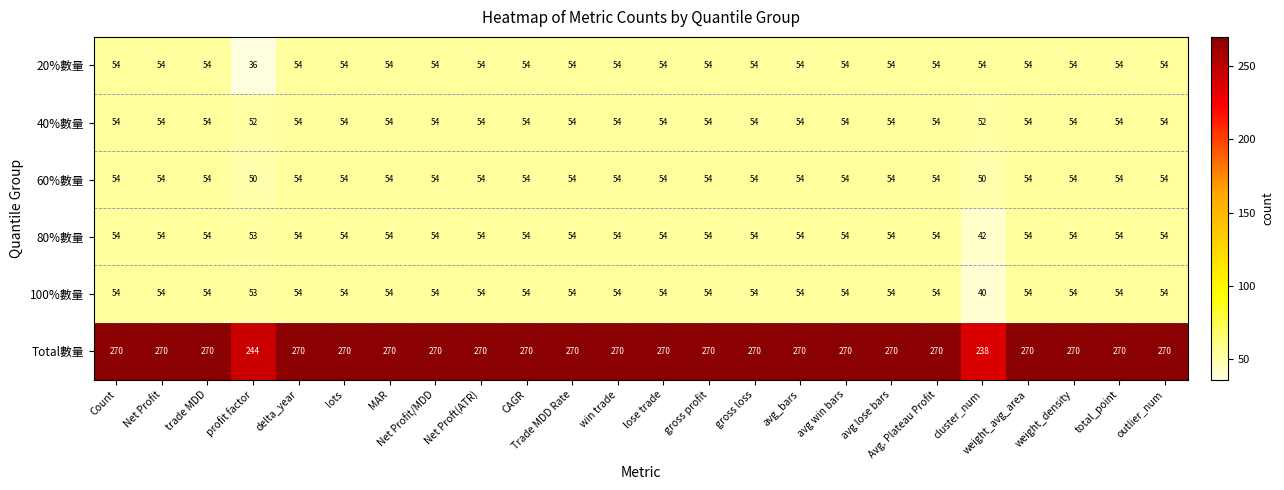

Which series has the largest range (max minus min)?

Total數量